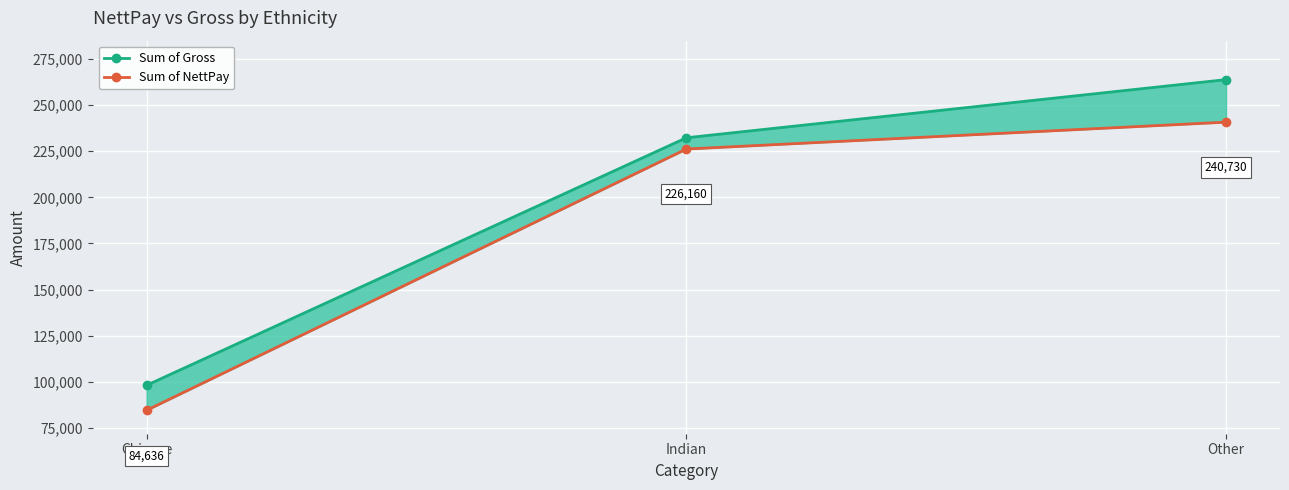

Count the number of categories in the chart.

3